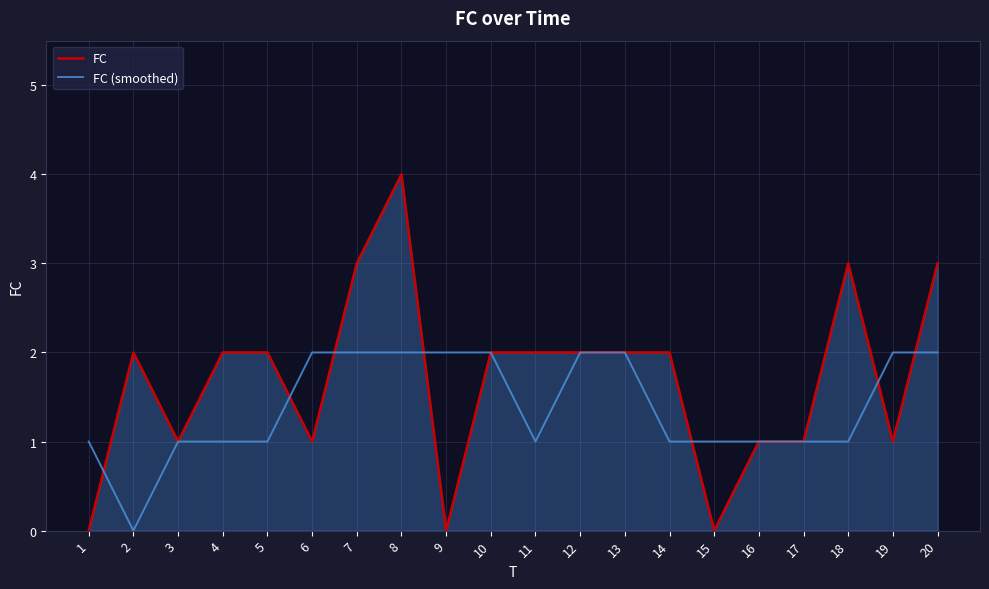

Which series changed the most between 3 and 14?

FC